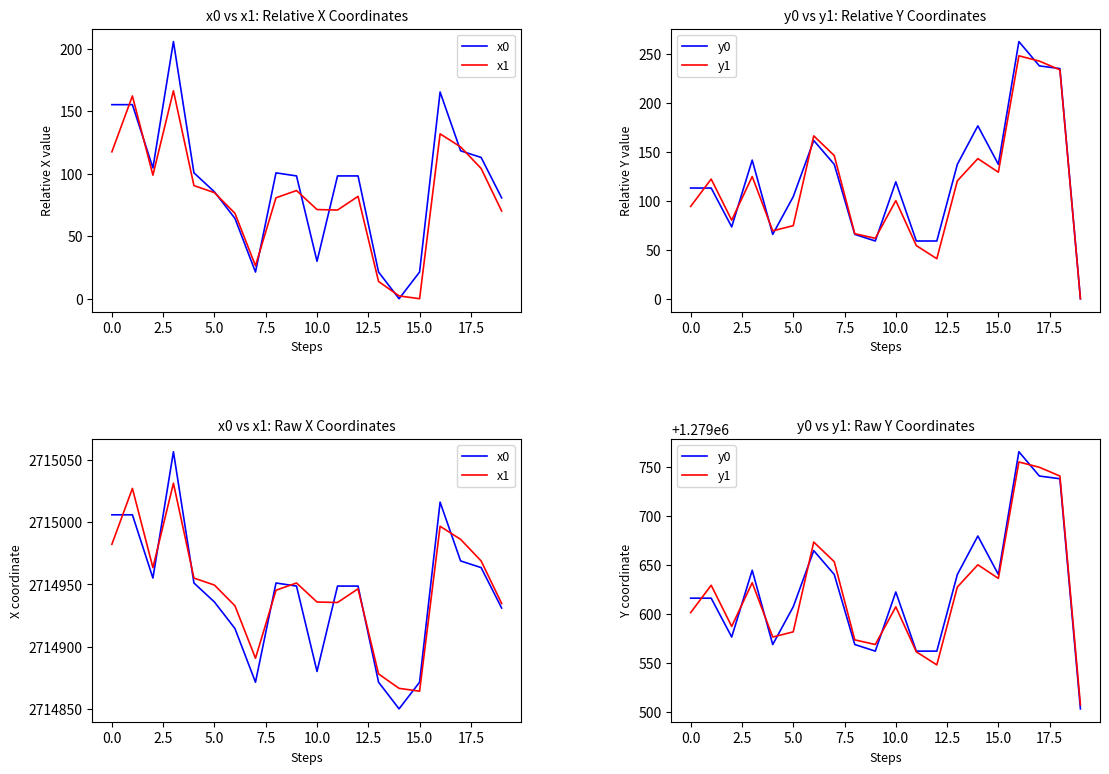

What is the maximum value for y0?

1279765.8